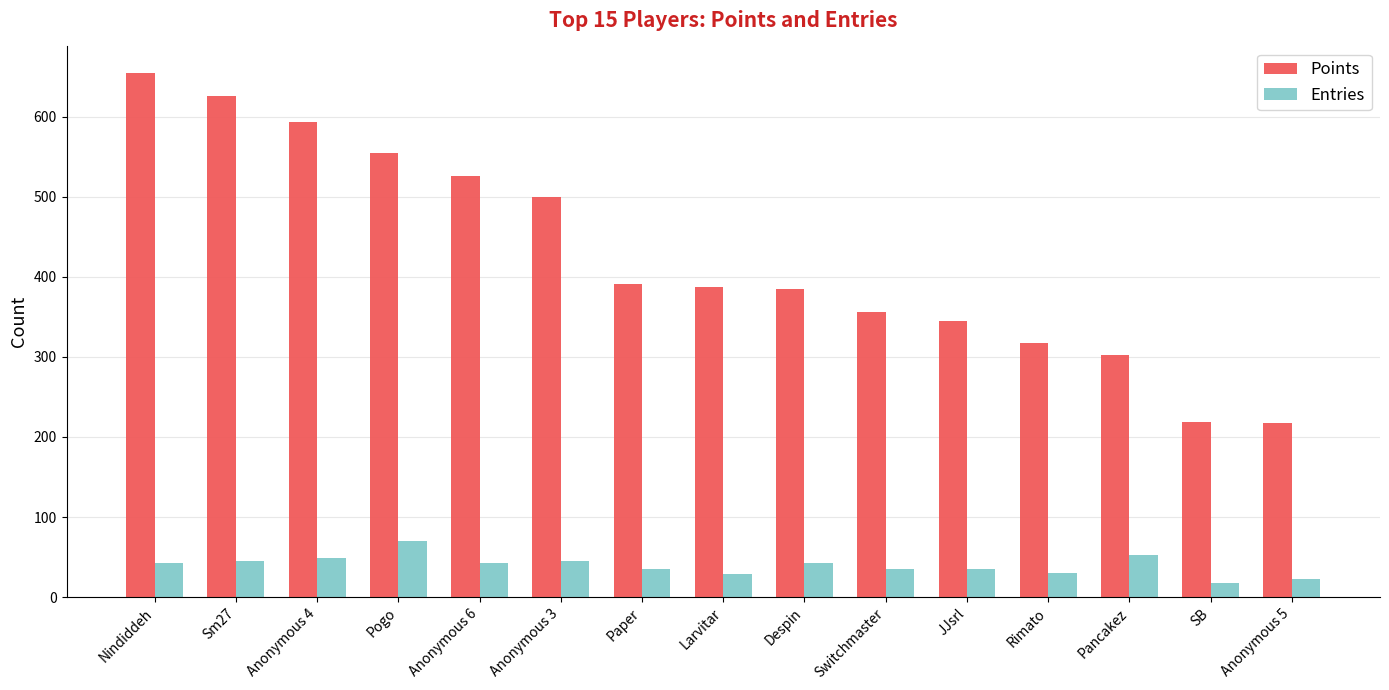

Which category has the lowest value across all series?

SB